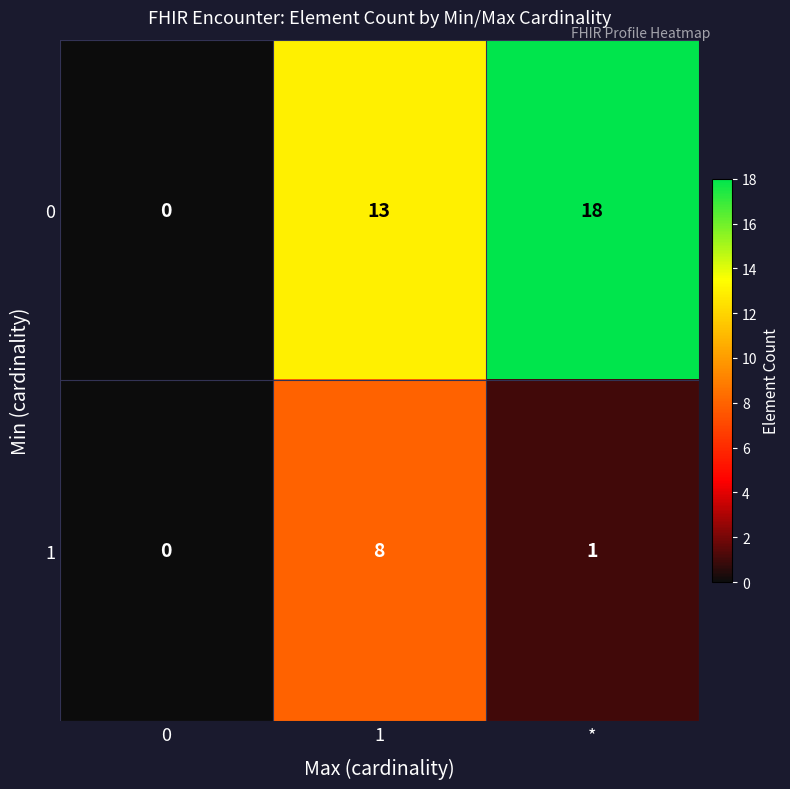

Reading left to right, list all the values displayed in this chart.

0: 0=0	1=13	*=18
1: 0=0	1=8	*=1